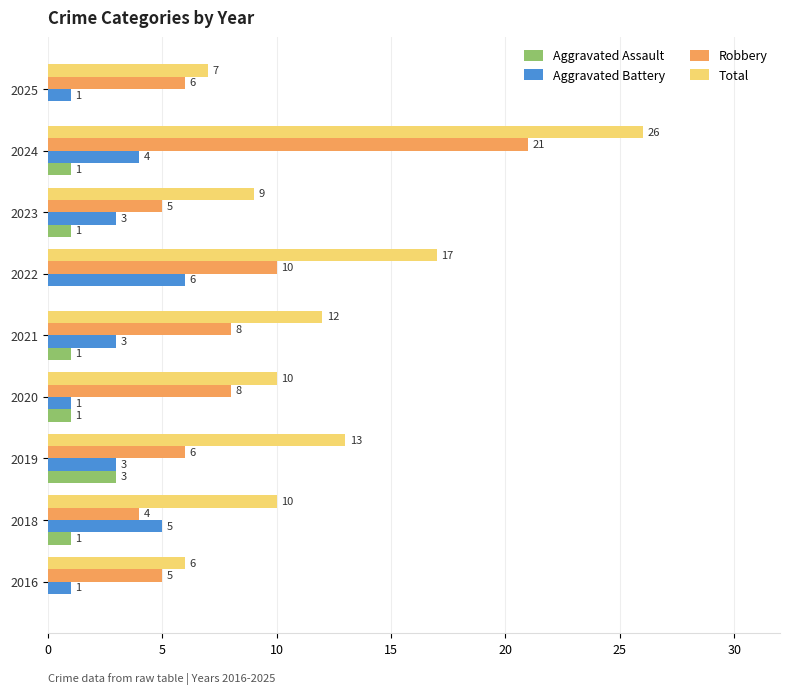

What is the total value across all series at 2018?

20